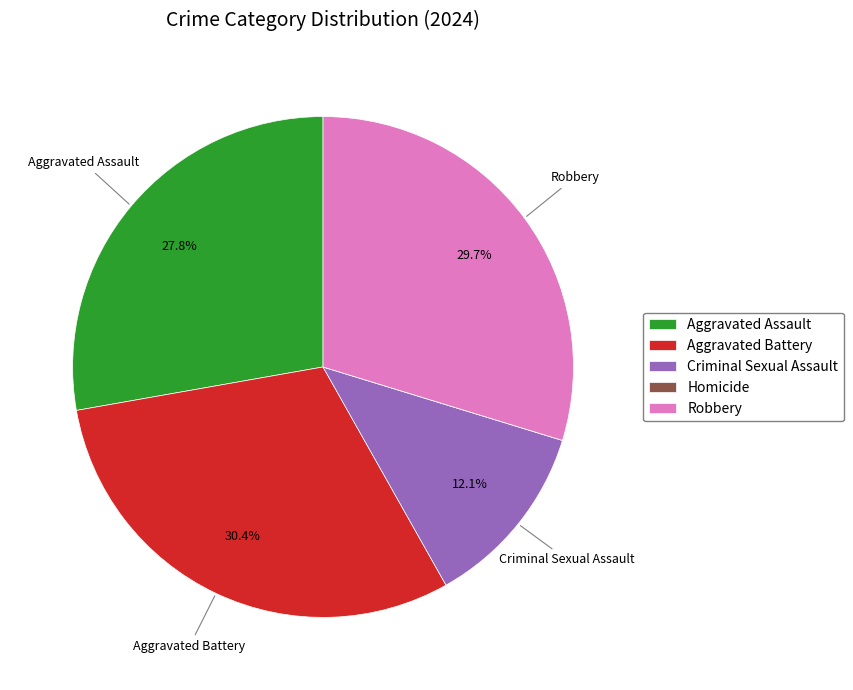

The Aggravated Assault slice represents 28% of the pie. True or false?

True